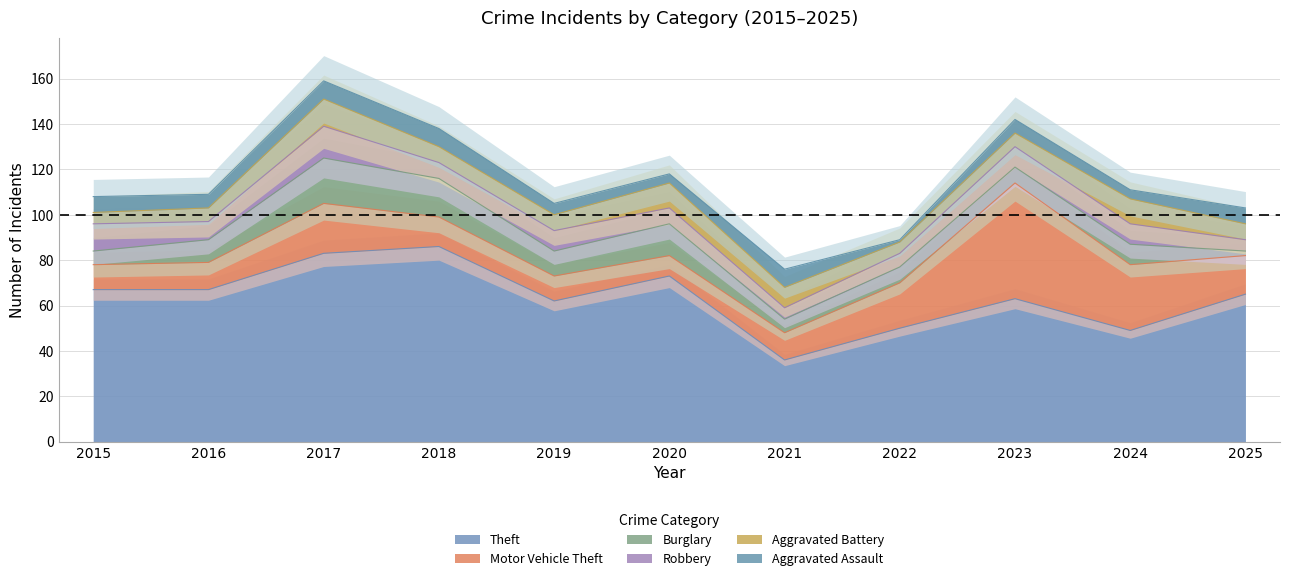

Which series has the widest spread of values?

Theft